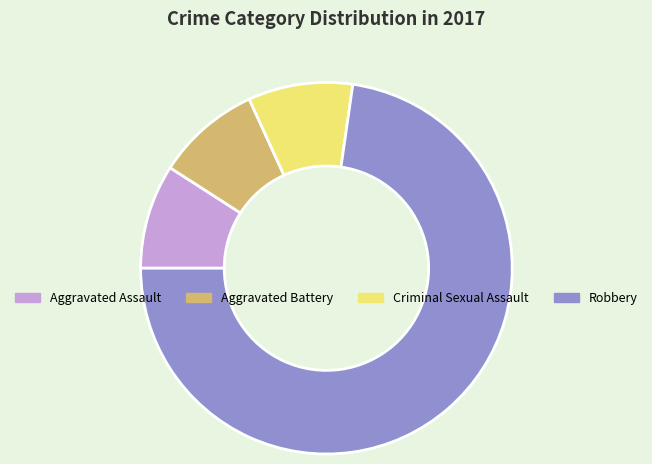

Which category has the biggest portion of the pie?

Robbery